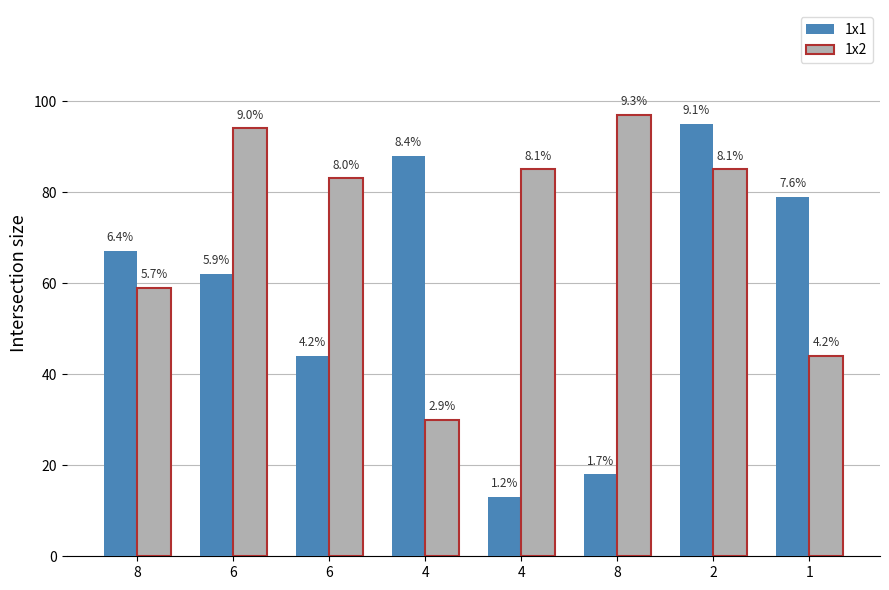

Are the bars horizontal?

No